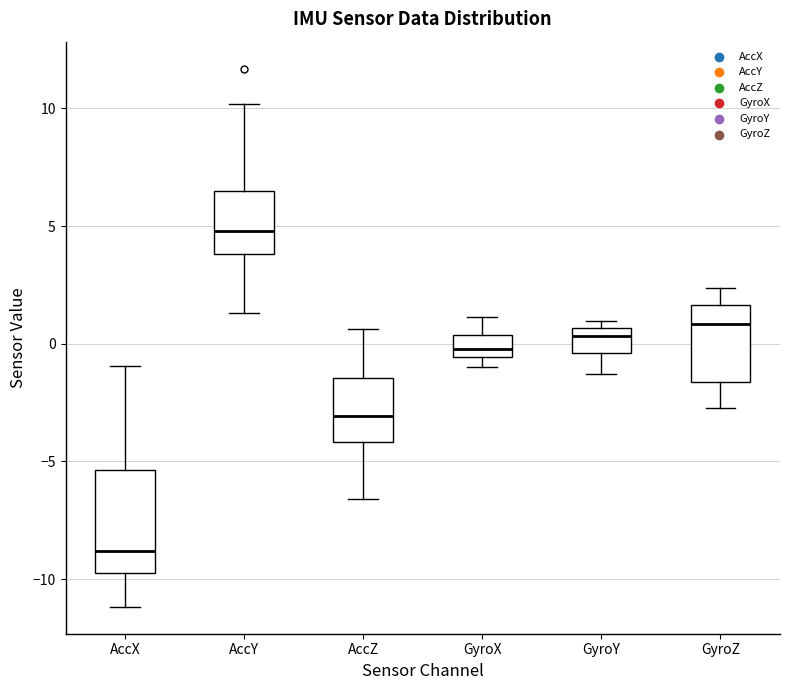

Reading left to right, read every box against the y-axis: the position of its median line, the range the box covers, and the ends of its whiskers. The values are not printed on the chart, so give them approximately, as read against the axis.

AccX: median -9.0, box -10.0 to -5.5, whiskers -11.0 to -1.0
AccY: median 5.0, box 4.0 to 6.5, whiskers 1.5 to 10.0
AccZ: median -3.0, box -4.0 to -1.5, whiskers -6.5 to 0.5
GyroX: median 0.0, box -0.5 to 0.5, whiskers -1.0 to 1.0
GyroY: median 0.5 (just below the box's upper edge), box -0.5 to 0.5, whiskers -1.5 to 1.0
GyroZ: median 1.0, box -1.5 to 1.5, whiskers -2.5 to 2.5